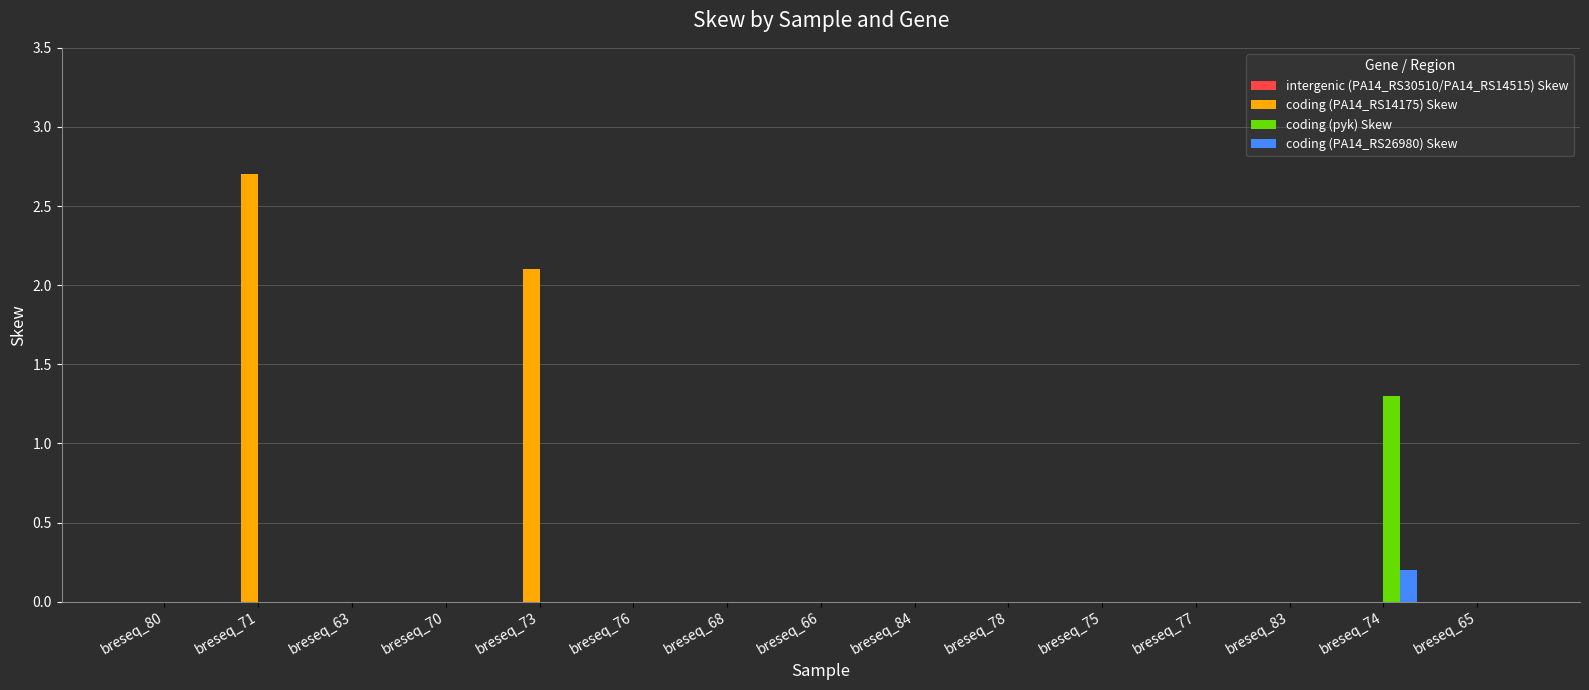

What is the sum of all coding (pyk) Skew values?

1.3